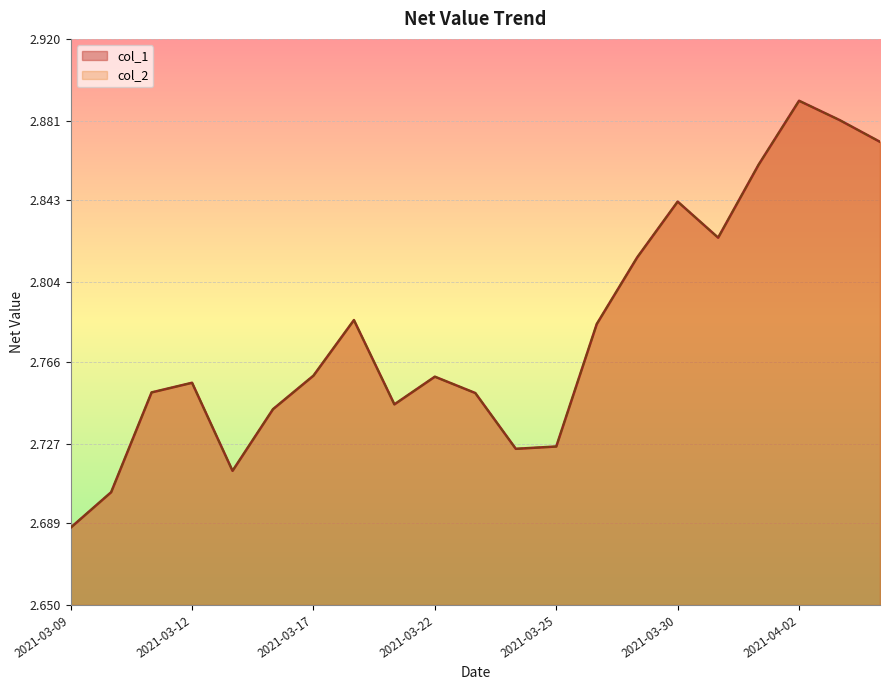

In col_2, how many points are lower than both neighbors (excluding endpoints)?

4